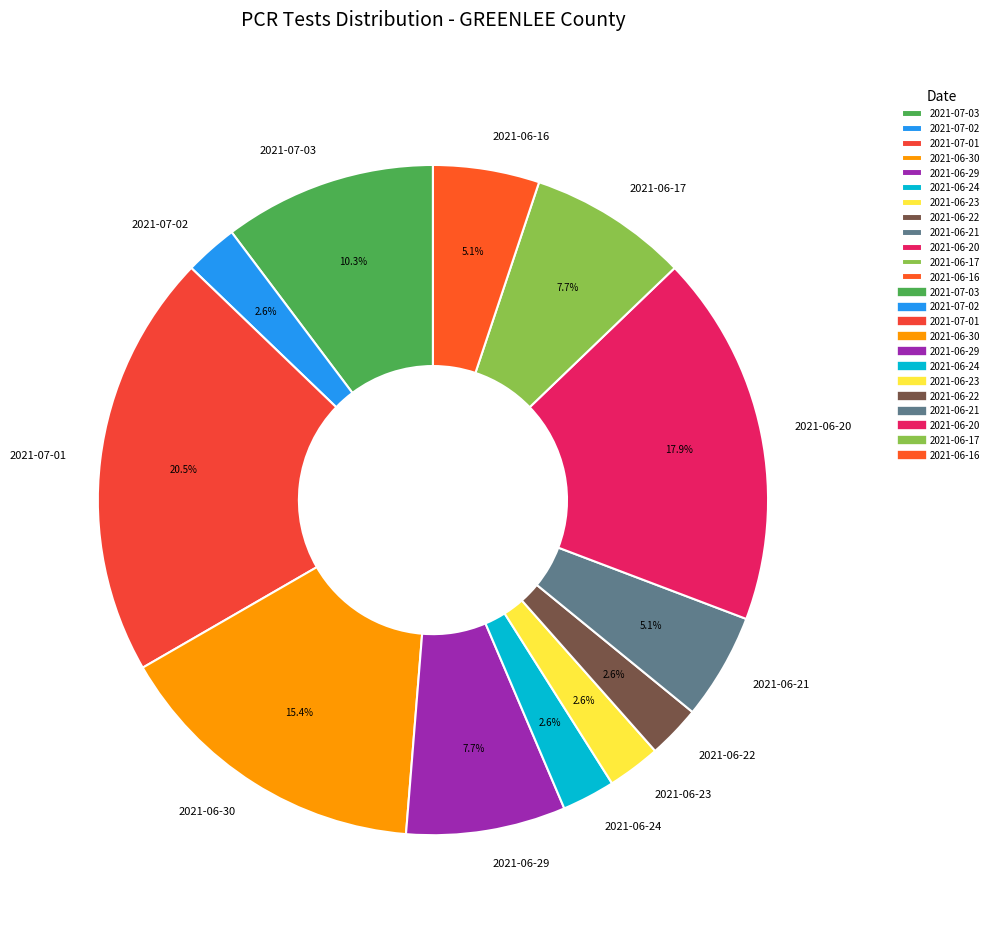

To the nearest percent, what portion does 2021-06-23 represent?

3%